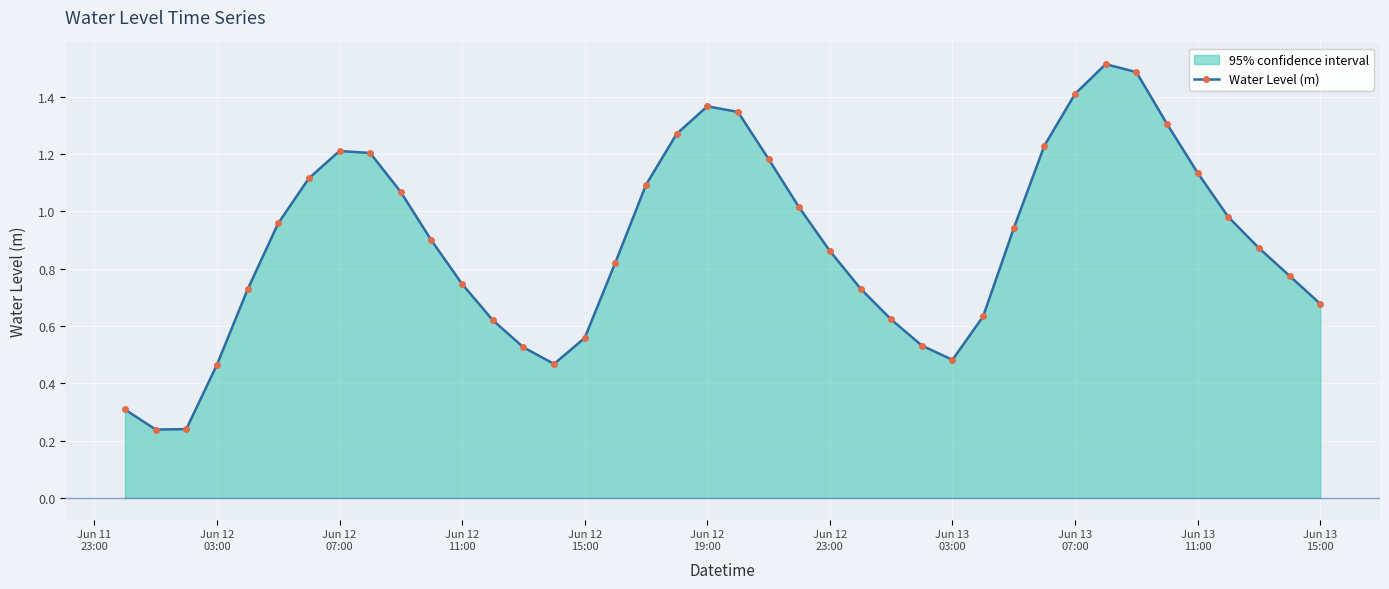

Reading left to right, list all the values displayed in this chart.

0.3	0.2	0.2	0.5	0.7	1.0	1.1	1.2	1.2	1.1	0.9	0.7	0.6	0.5	0.5	0.6	0.8	1.1	1.3	1.4	1.3	1.2	1.0	0.9	0.7	0.6	0.5	0.5	0.6	0.9	1.2	1.4	1.5	1.5	1.3	1.1	1.0	0.9	0.8	0.7